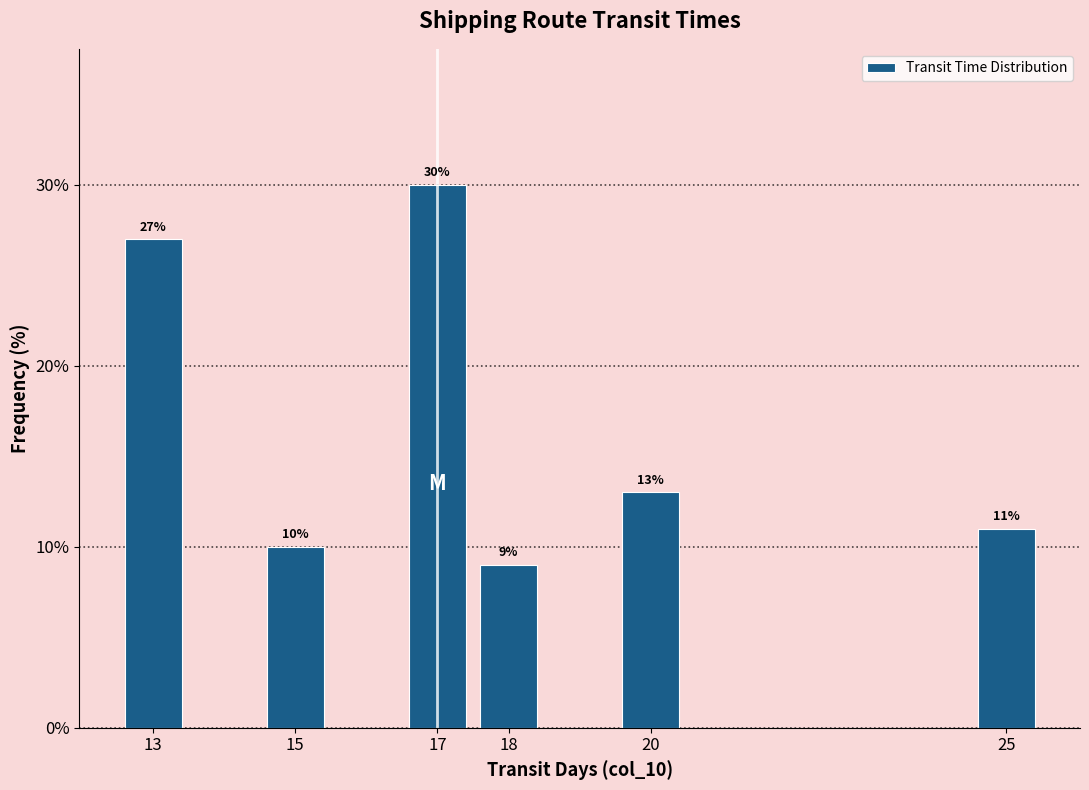

Reading right to left, extract all data points from this chart.

11	13	9	30	10	27